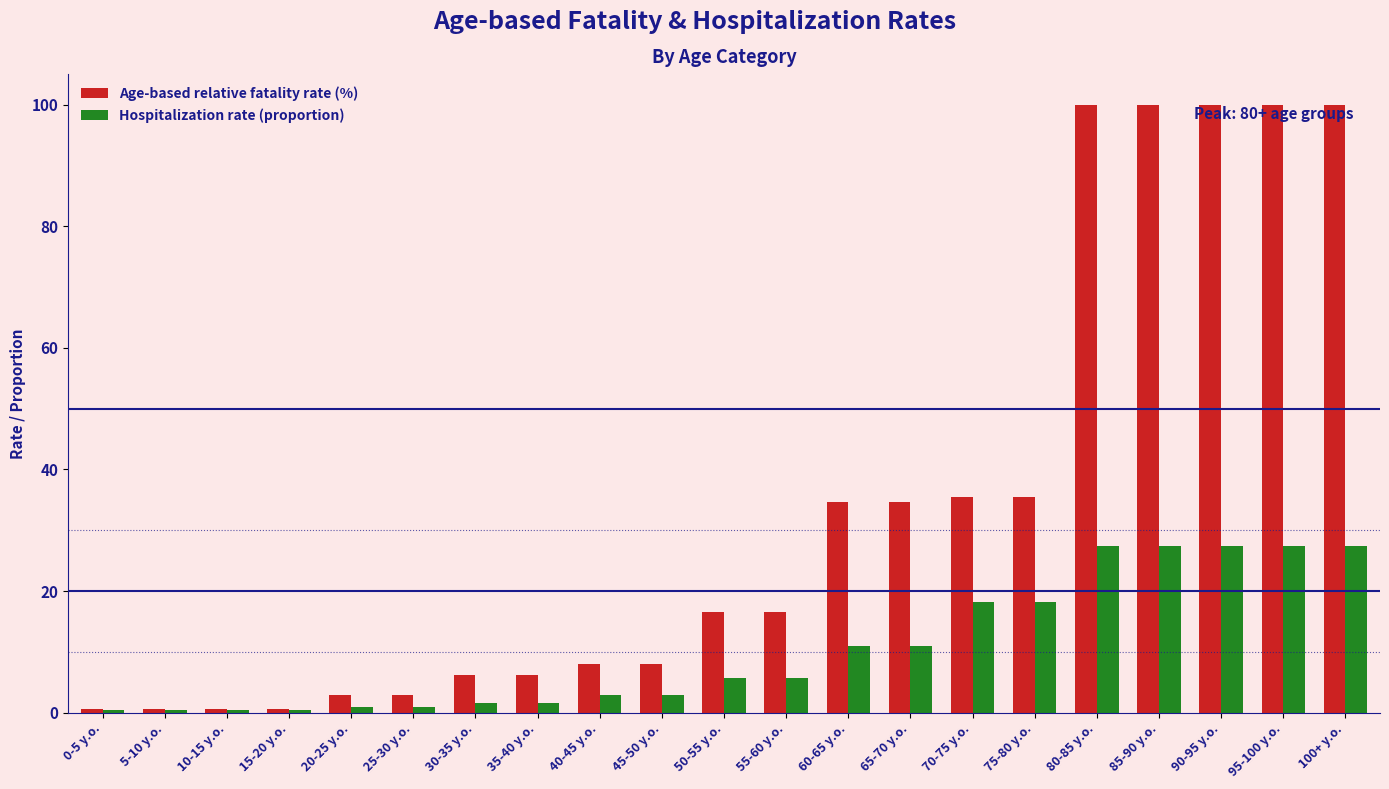

Reading left to right, transcribe all the data shown in this chart.

Age-based relative fatality rate (%): 0.6	0.6	0.6	0.6	2.9	2.9	6.3	6.3	8.0	8.0	16.5	16.5	34.7	34.7	35.5	35.5	100.0	100.0	100.0	100.0	100.0
Hospitalization rate (proportion): 0.5	0.5	0.5	0.5	1.0	1.0	1.6	1.6	2.9	2.9	5.6	5.6	10.9	10.9	18.2	18.2	27.4	27.4	27.4	27.4	27.4